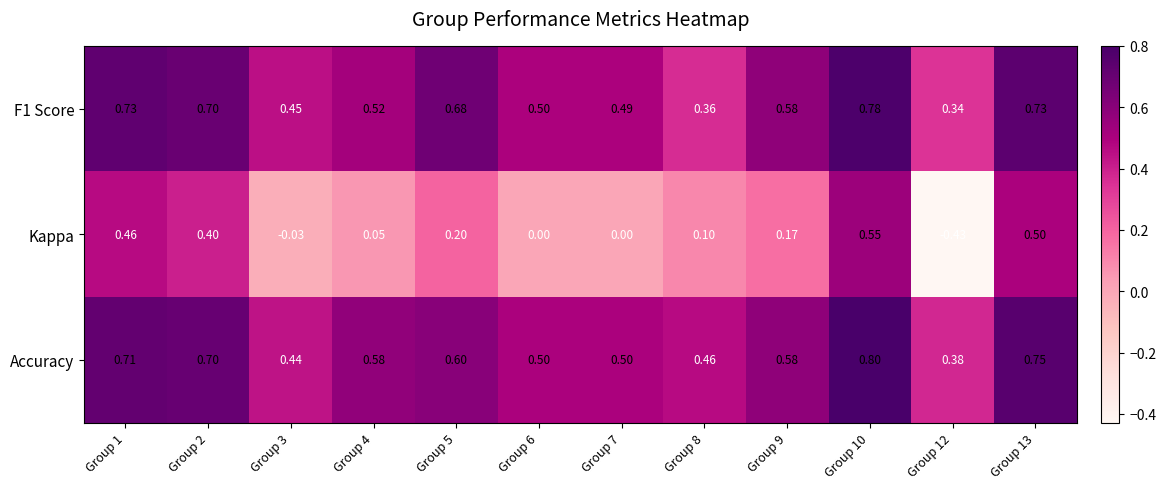

Which series has the largest total across all categories?

Accuracy